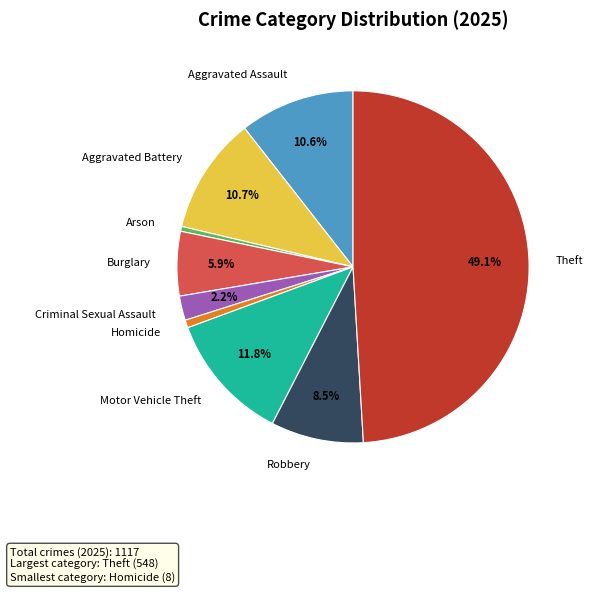

Does Arson represent more than half of the total?

No